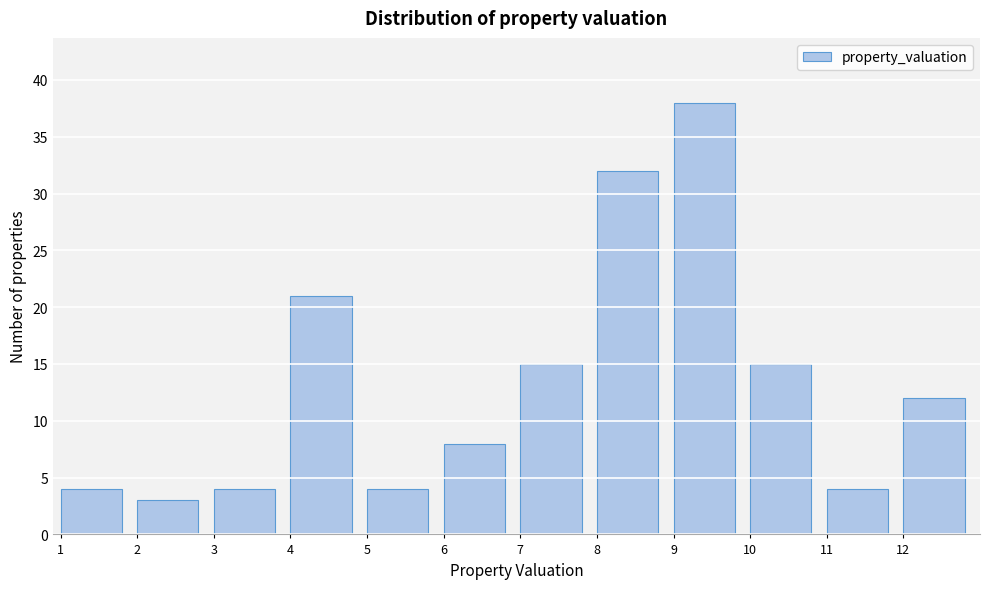

Reading left to right, transcribe this chart: for each bar, give the range it covers on the x-axis and its height. The values are not printed on the chart, so give them approximately, as read against the axis.

1 to 2: 4
2 to 3: 3
3 to 4: 4
4 to 5: 21
5 to 6: 4
6 to 7: 8
7 to 8: 15
8 to 9: 32
9 to 10: 38
10 to 11: 15
11 to 12: 4
12 to 13: 12